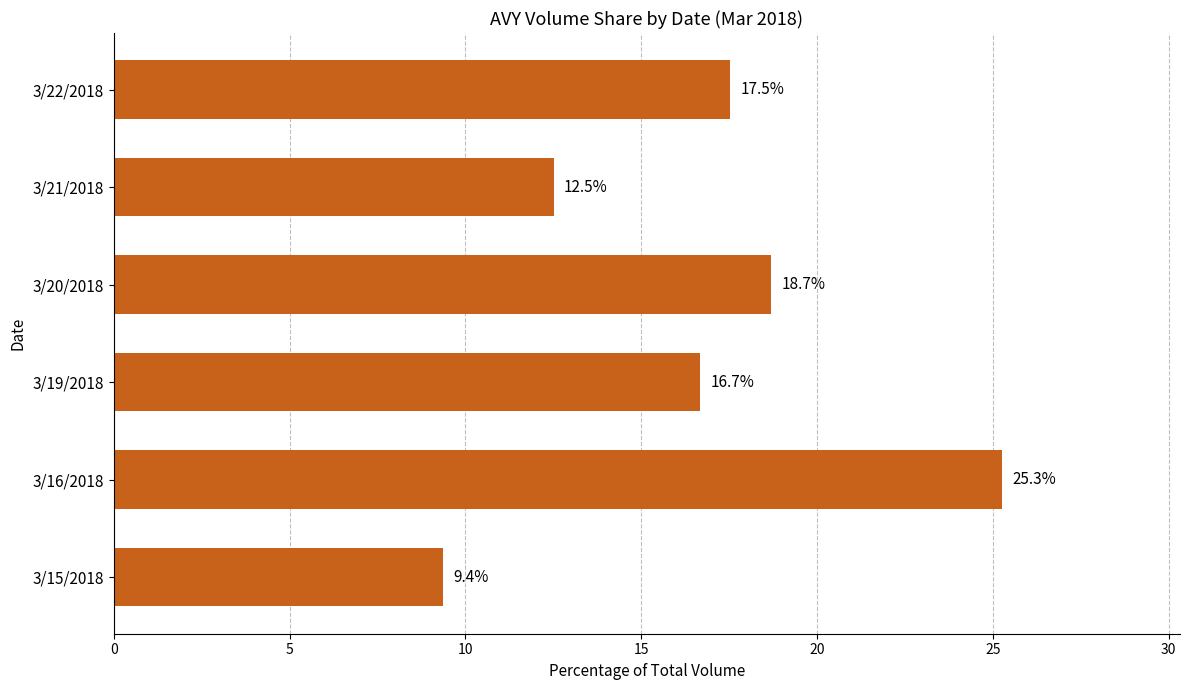

At which label is the value closest to 17?

3/19/2018